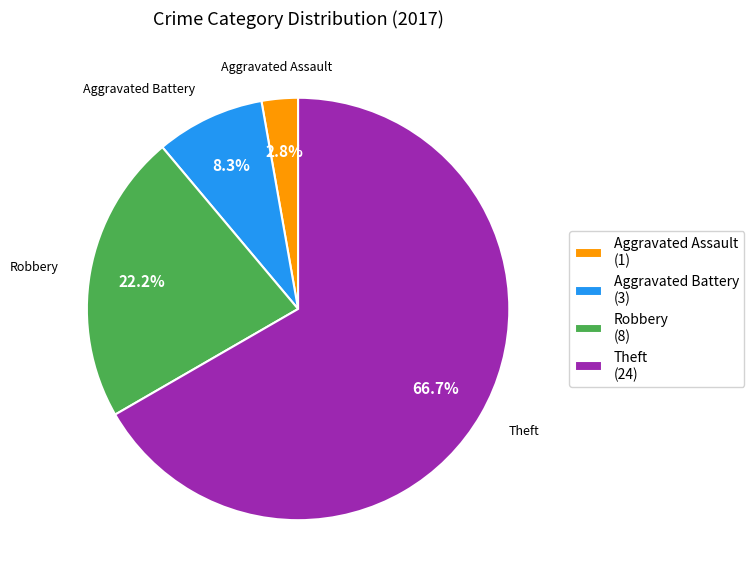

Count the number of slices in the pie.

4